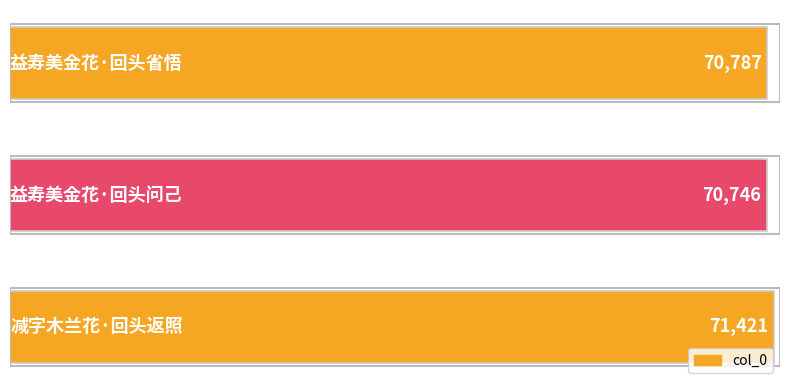

Are the bars horizontal?

Yes